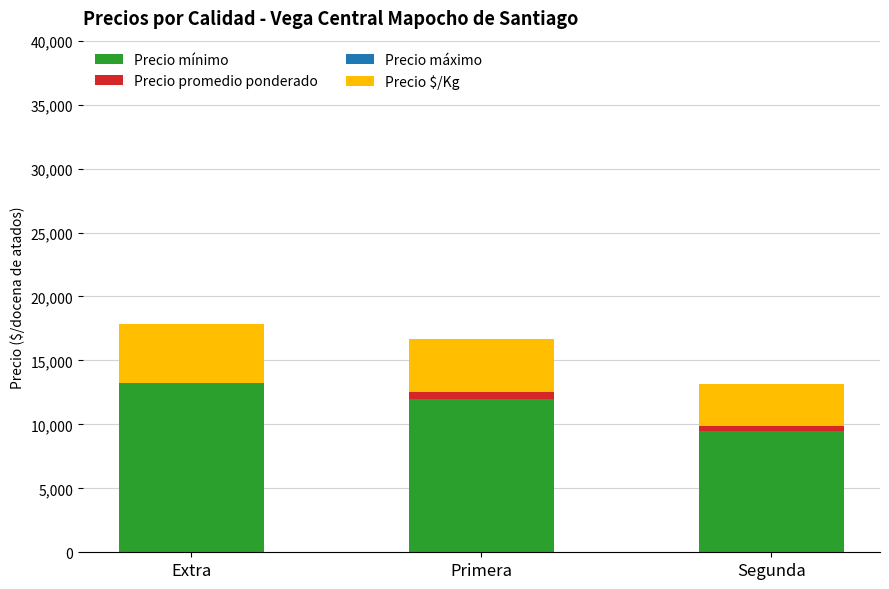

How many bars are there in total?

12